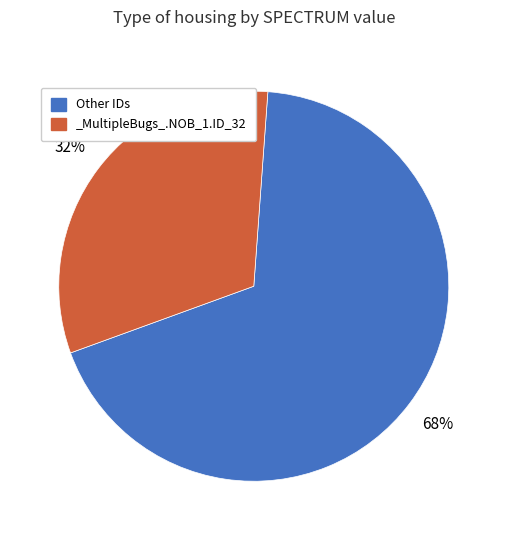

Which category has the biggest portion of the pie?

Other IDs